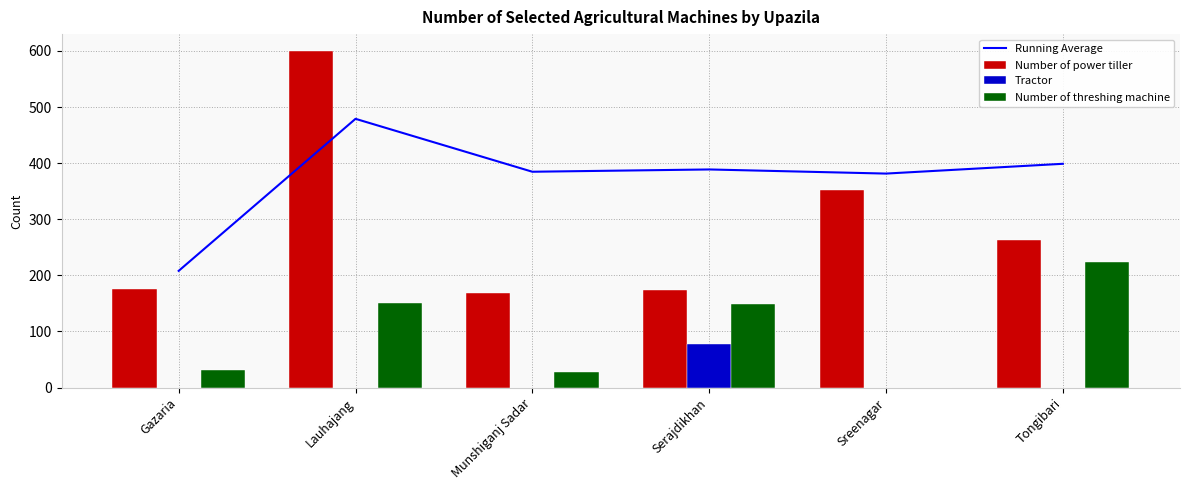

Reading left to right, transcribe all the data shown in this chart.

Running Average: Gazaria=208.0	Lauhajang=479.0	Munshiganj Sadar=384.7	Serajdikhan=388.8	Sreenagar=381.4	Tongibari=398.8
Number of power tiller: Gazaria=176.0	Lauhajang=600.0	Munshiganj Sadar=168.0	Serajdikhan=174.0	Sreenagar=352.0	Tongibari=263.0
Tractor: Gazaria=0.0	Lauhajang=0.0	Munshiganj Sadar=0.0	Serajdikhan=78.0	Sreenagar=0.0	Tongibari=0.0
Number of threshing machine: Gazaria=32.0	Lauhajang=150.0	Munshiganj Sadar=28.0	Serajdikhan=149.0	Sreenagar=0.0	Tongibari=223.0